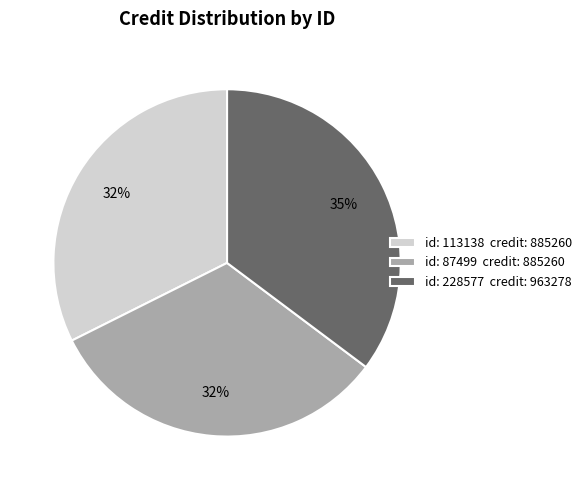

The id: 113138 credit: 885260 slice represents 32% of the pie. True or false?

True